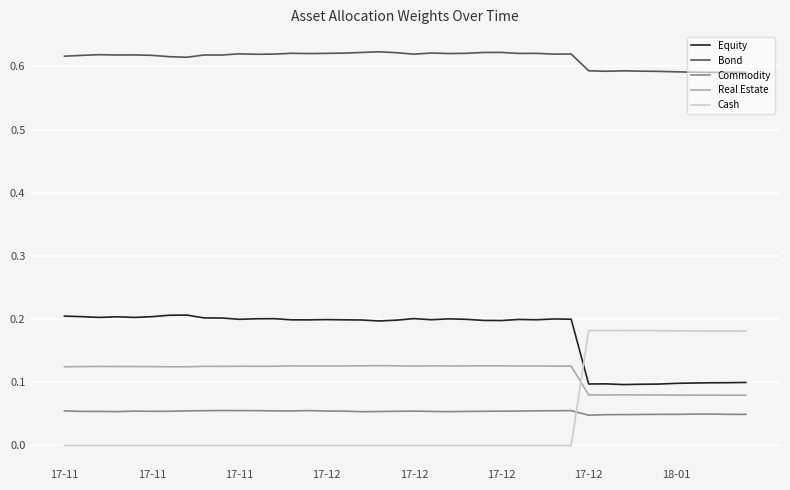

Which series has the widest spread of values?

Cash